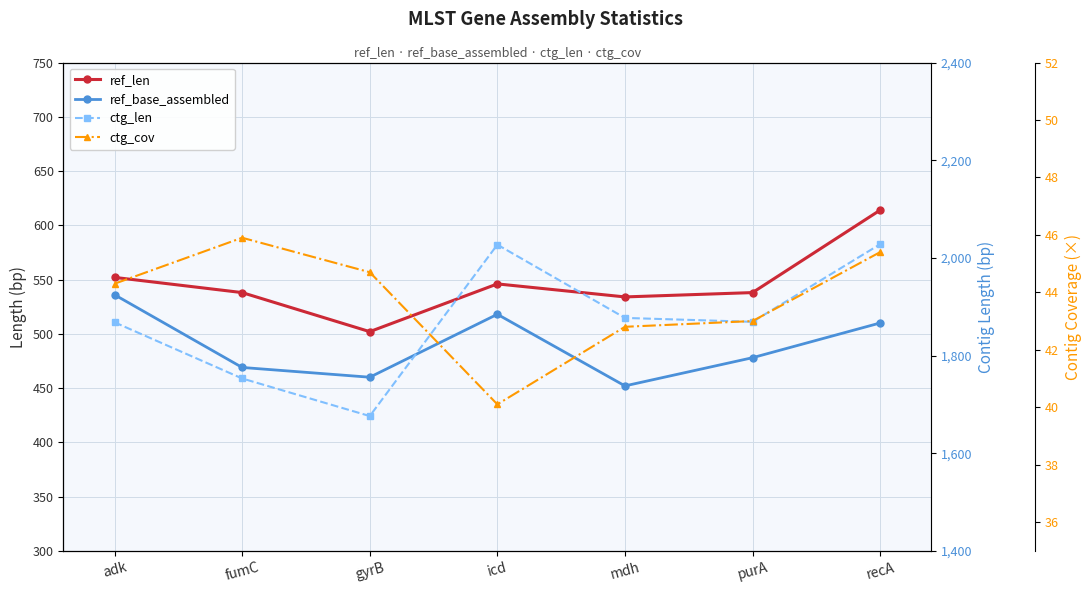

How many data points in ctg_cov are less than 44?

3